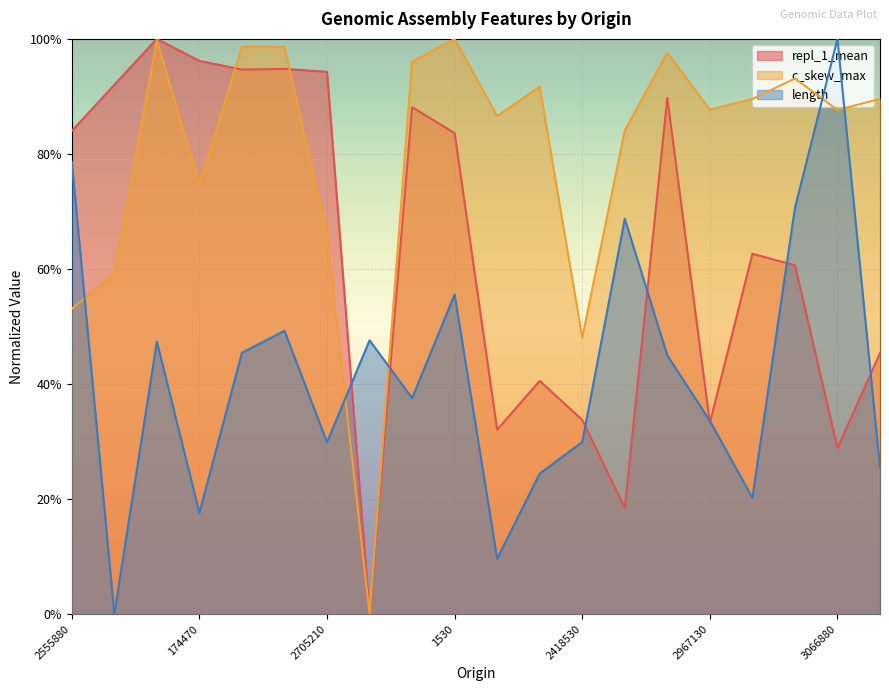

List the series in order of their overall mean, highest first.

c_skew_max, repl_1_mean, length